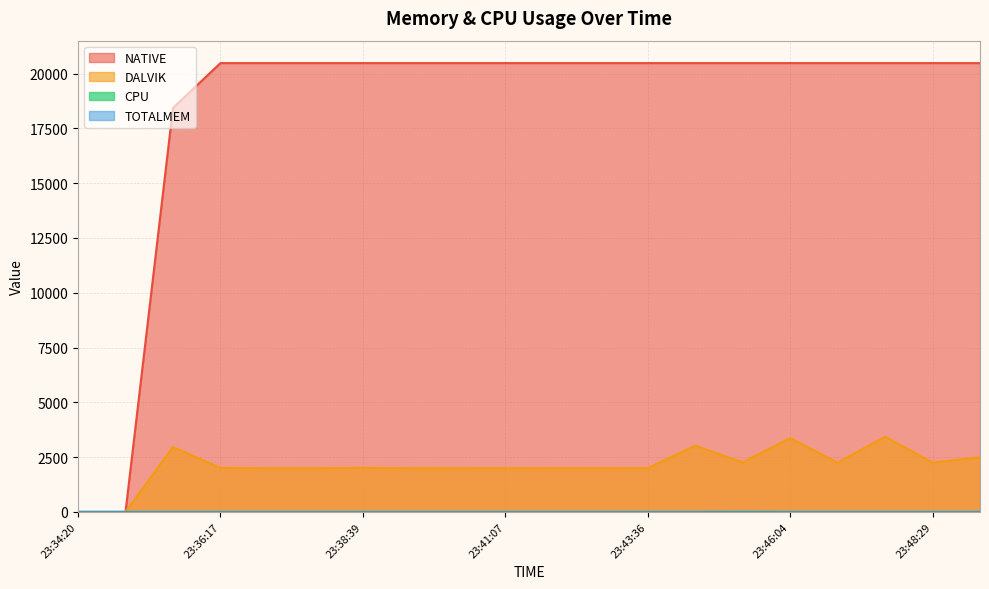

True or false: DALVIK and CPU intersect in this chart.

False